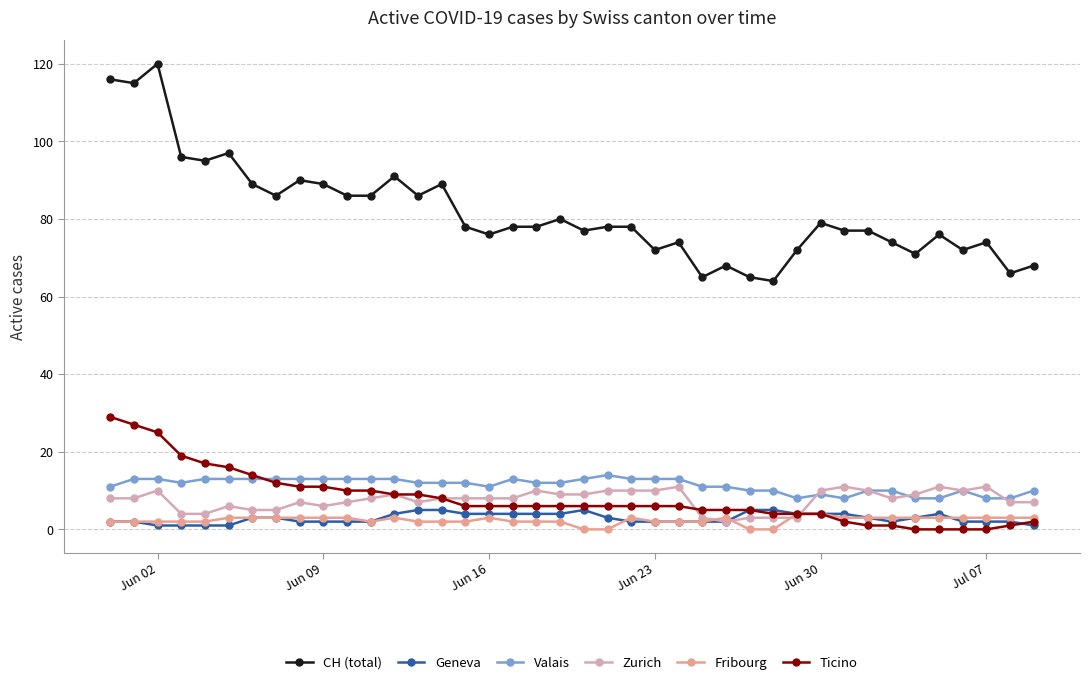

What is the value of the Valais point at the 15th from the left?

12